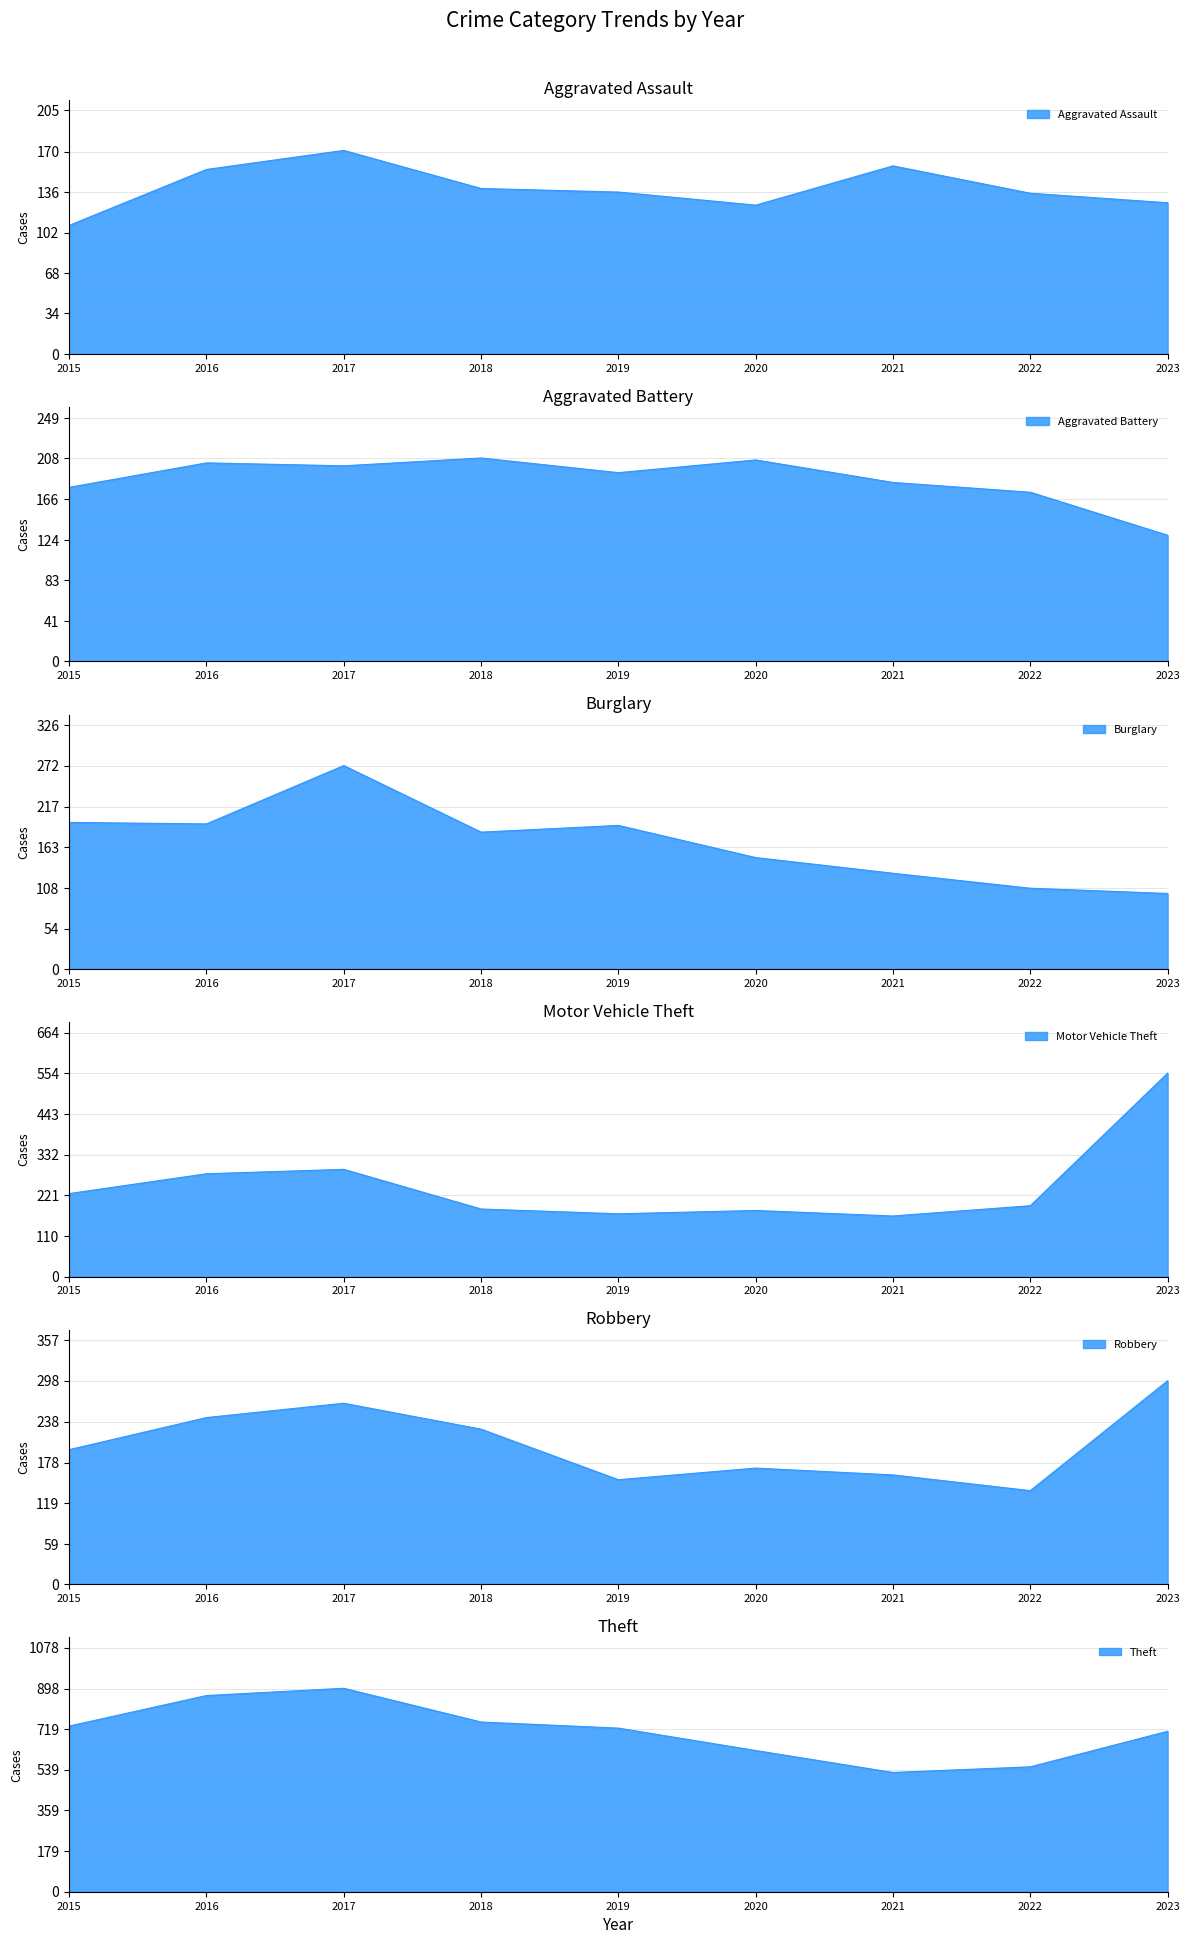

What is the minimum value shown in the chart?

101